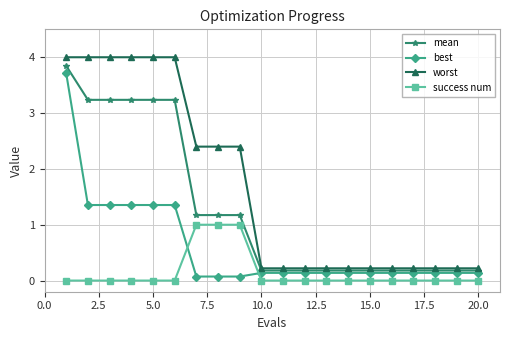

What is the maximum value for worst?

4.0